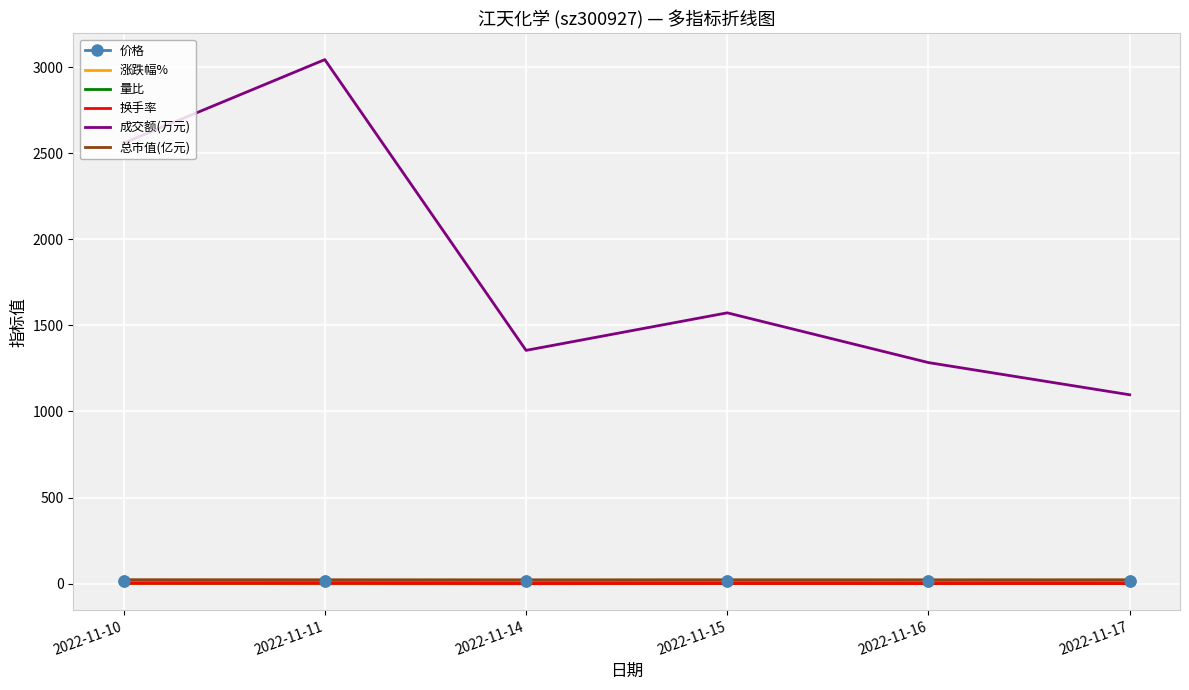

At which category is the sum across all series the highest?

2022-11-11